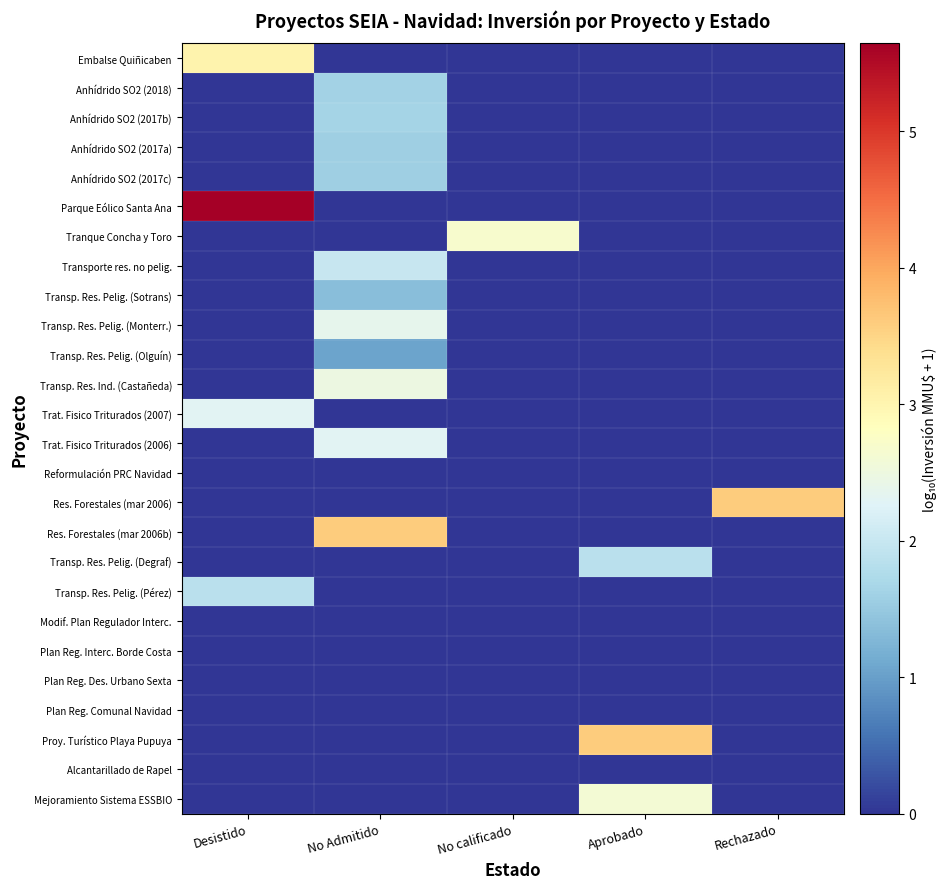

Between Desistido and No calificado, which is larger?

Desistido